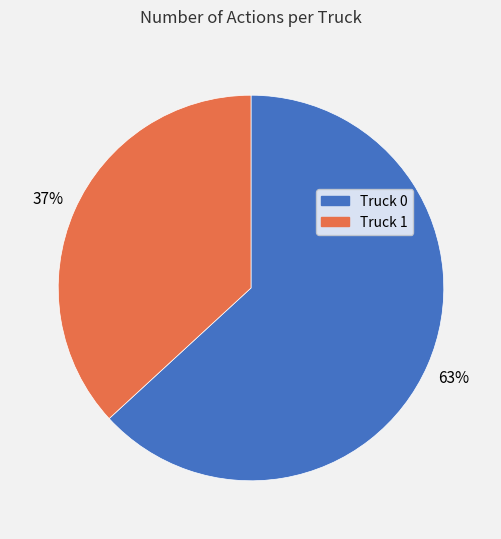

To the nearest percent, what is the combined percentage of Truck 0 and Truck 1?

100%